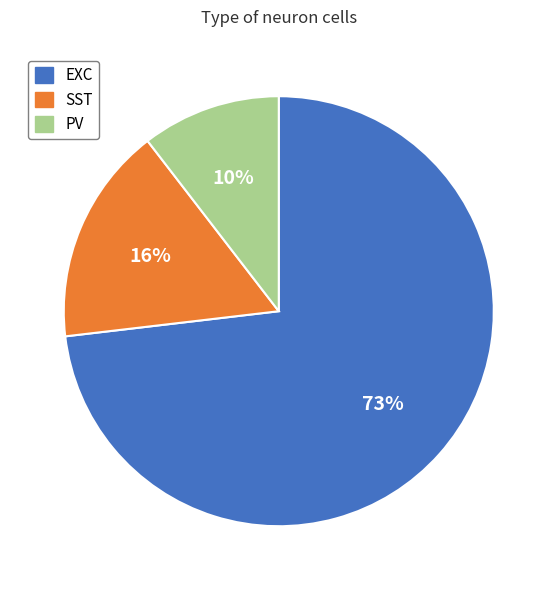

Is it true that EXC is 60% of the pie?

False